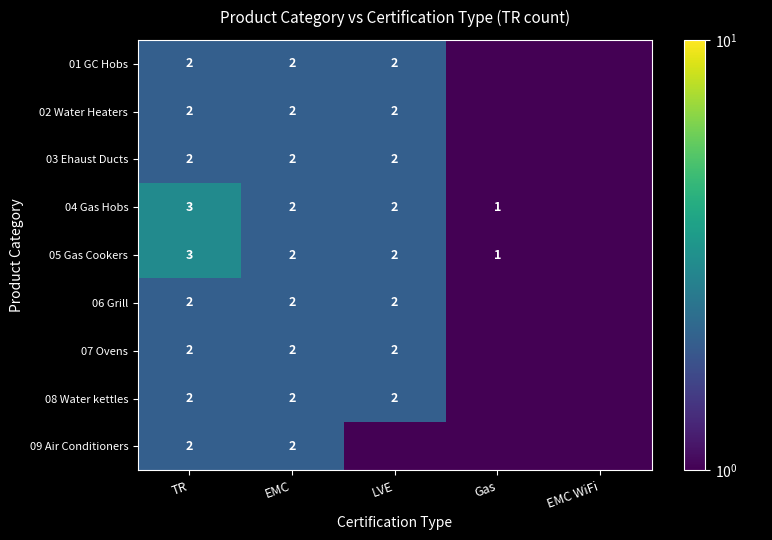

What is the sum of the 05 Gas Cookers values at TR and Gas?

4.0